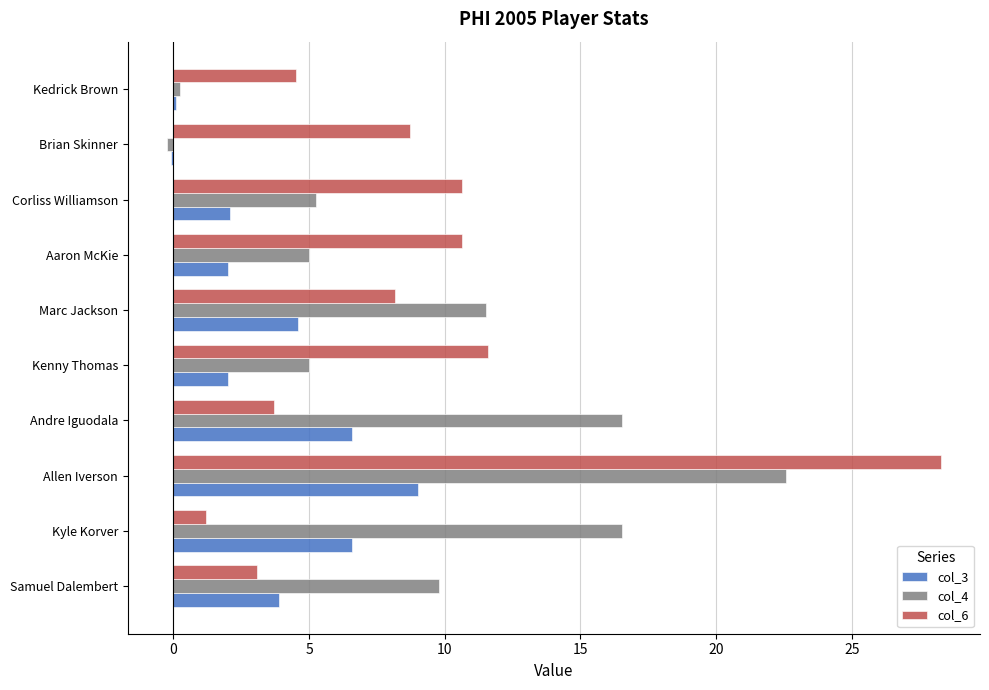

What is the maximum value shown in the chart?

28.3